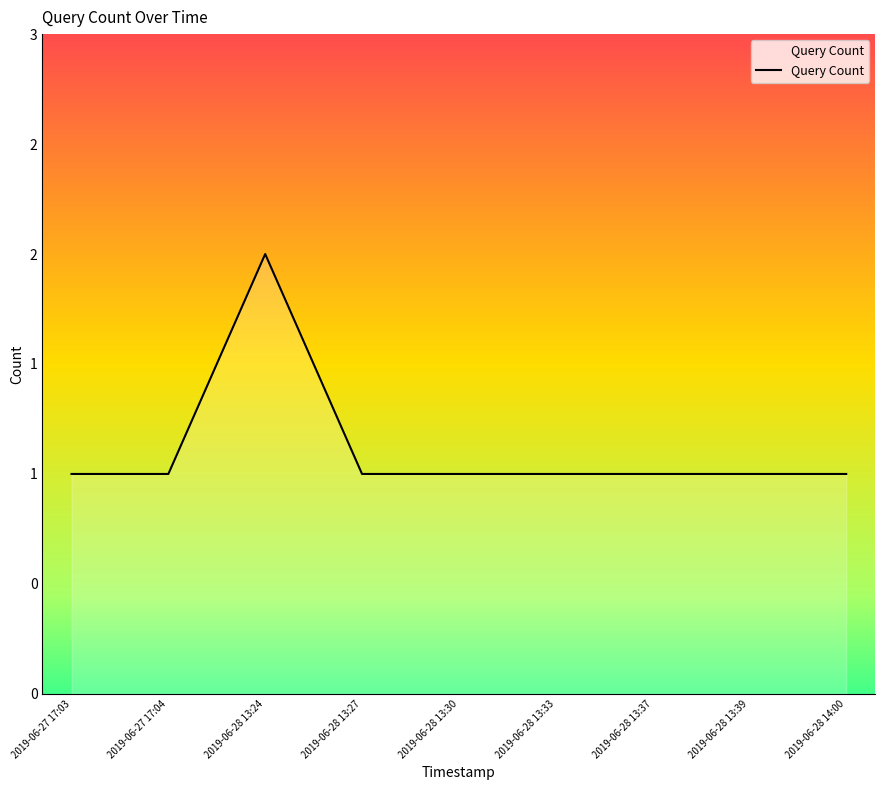

Approximately how many times larger is the value at 2019-06-27 17:04 compared to 2019-06-28 13:37?

1.0